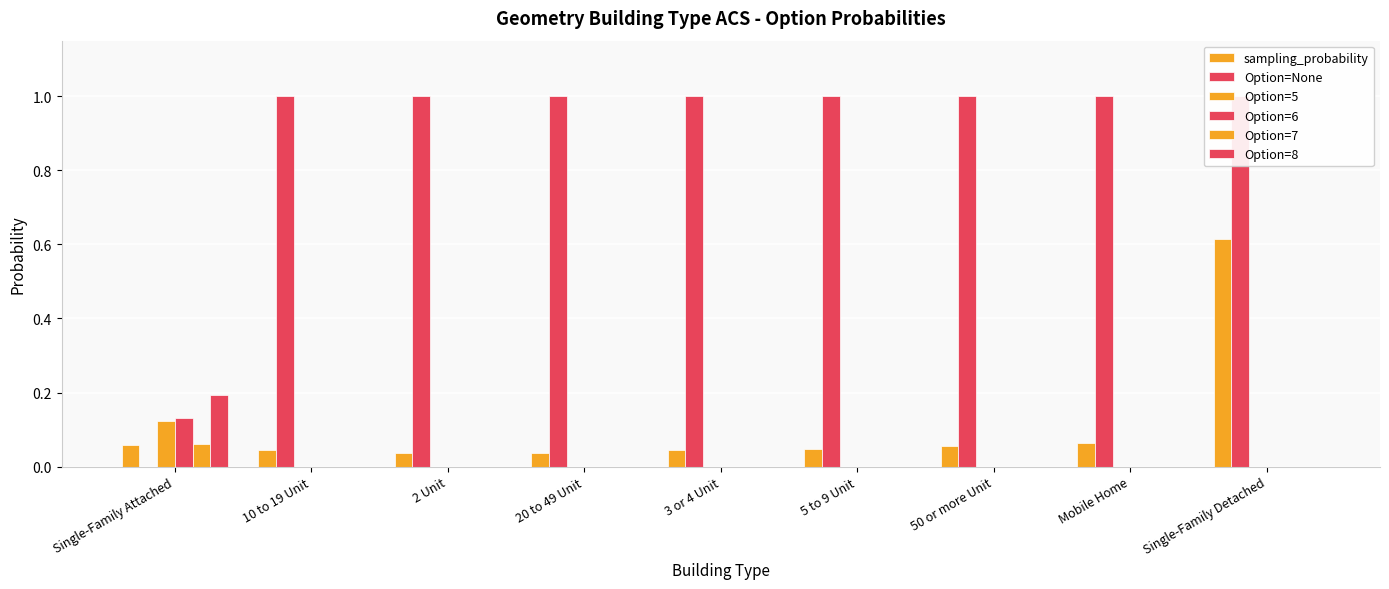

Between 2 Unit and 20 to 49 Unit, which series saw the biggest shift?

sampling_probability